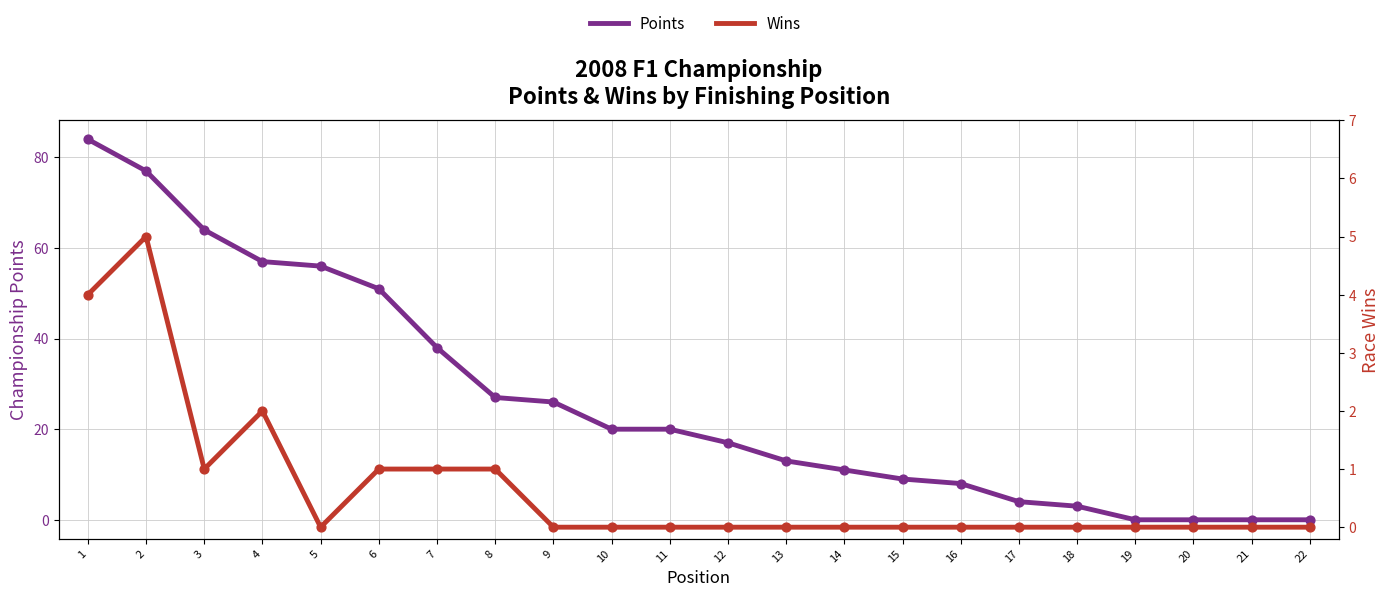

At which category is the sum across all series the highest?

1